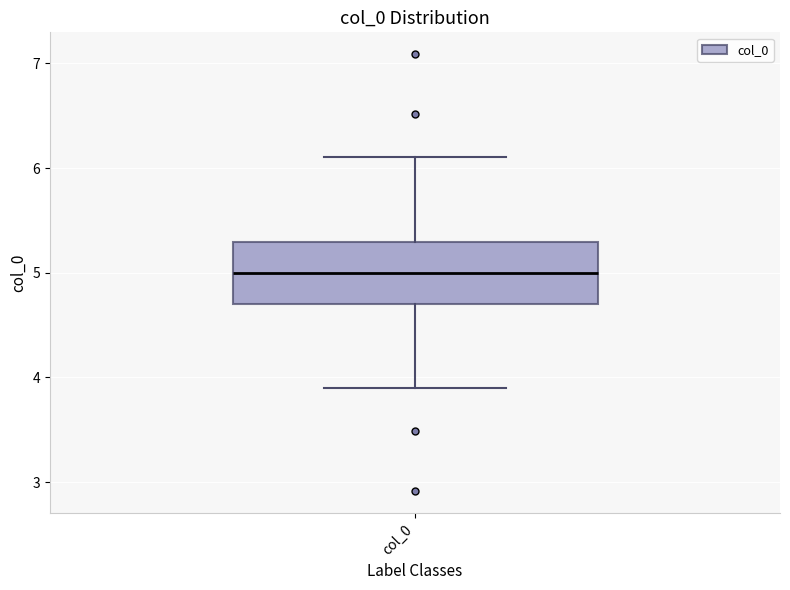

Where is the upper edge of the box for col_0 on the y-axis? The values are not printed on the chart, so give them approximately, as read against the axis.

5.3